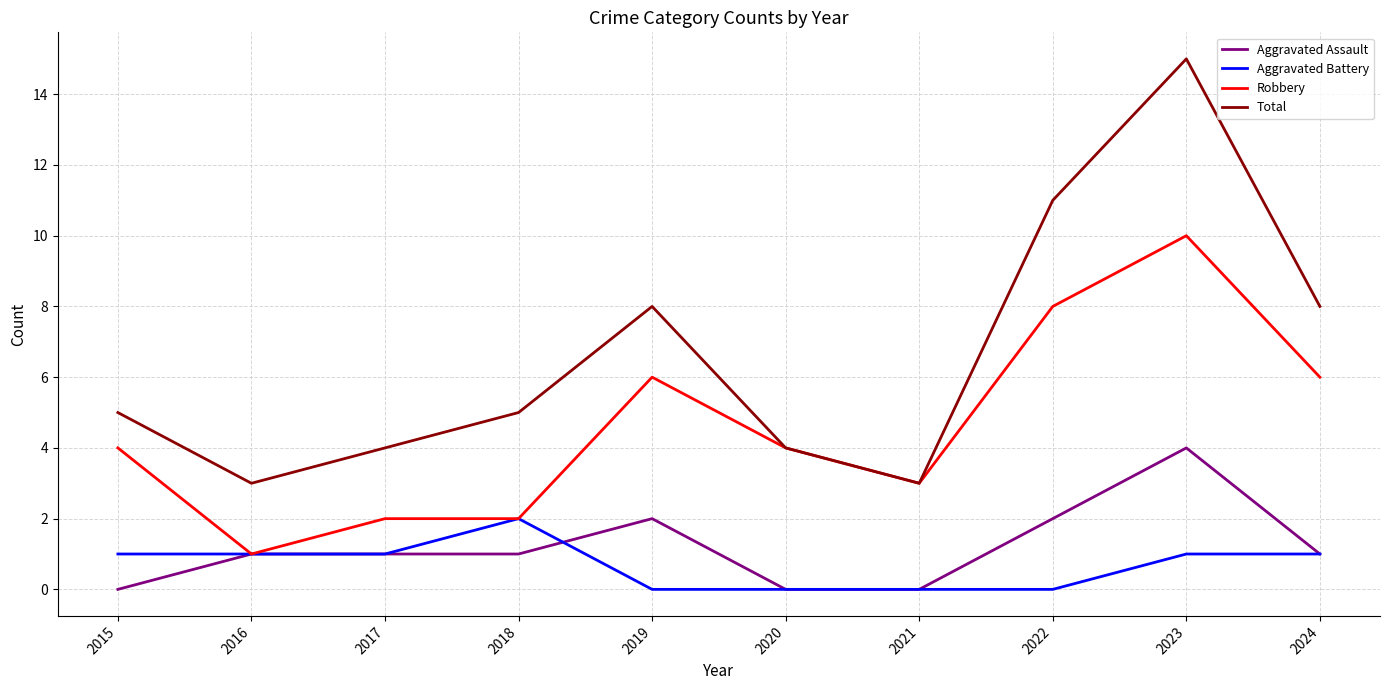

True or false: Aggravated Battery and Aggravated Assault cross at least once.

True